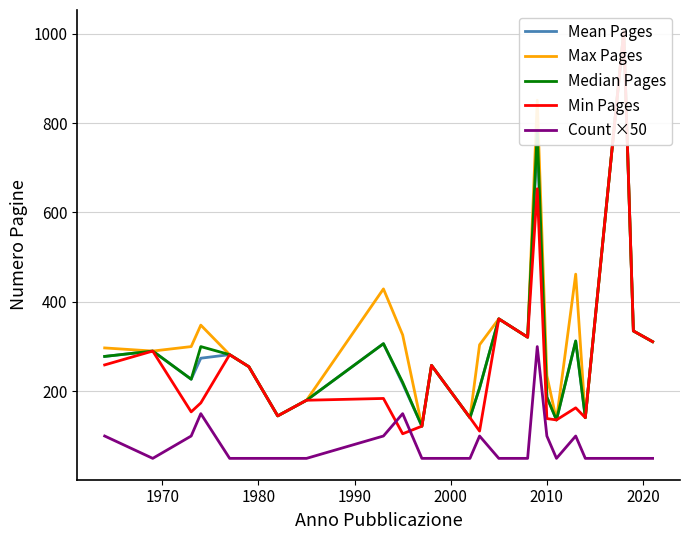

Is the value of Median Pages at 23 greater than the value of Count ×50 at 23?

Yes